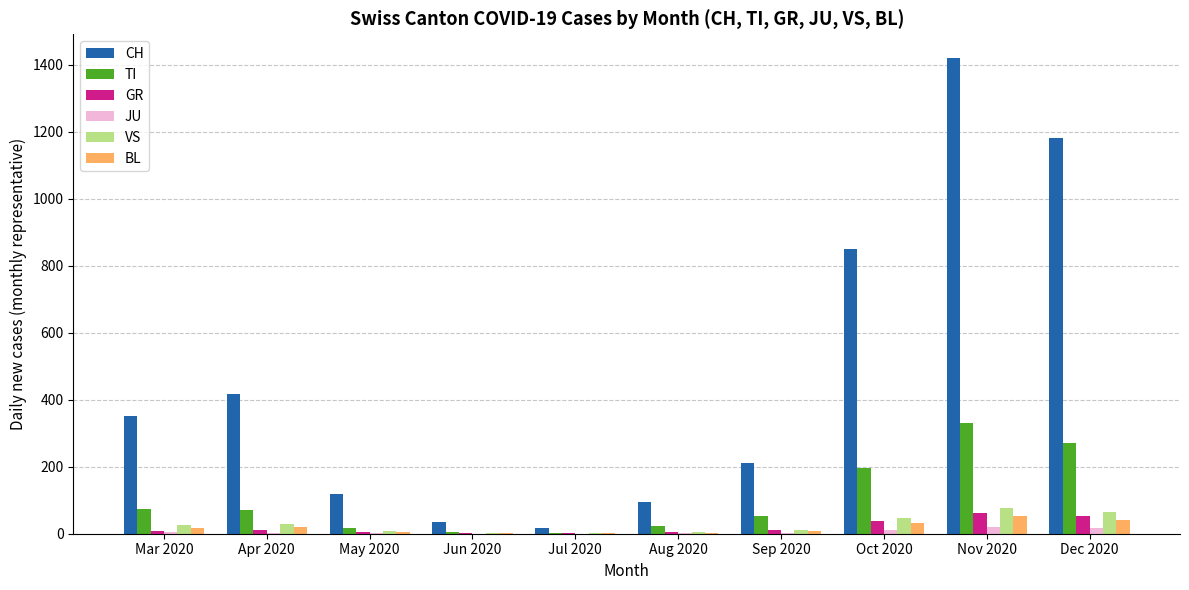

At which category does the chart reach its peak across all series?

Nov 2020